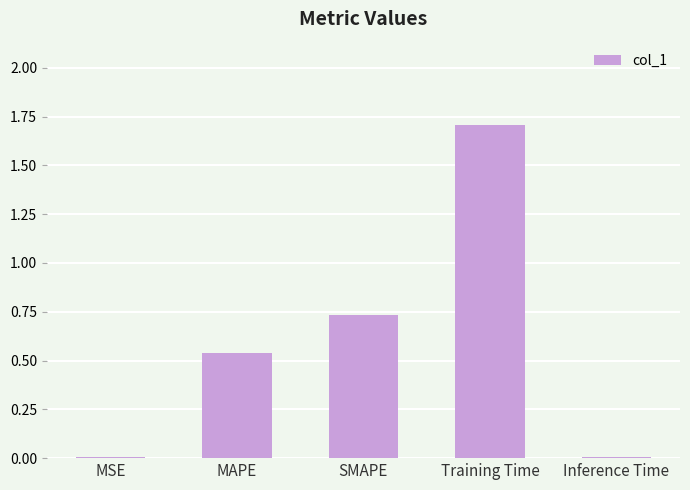

What is the approximate value at Training Time?

1.7